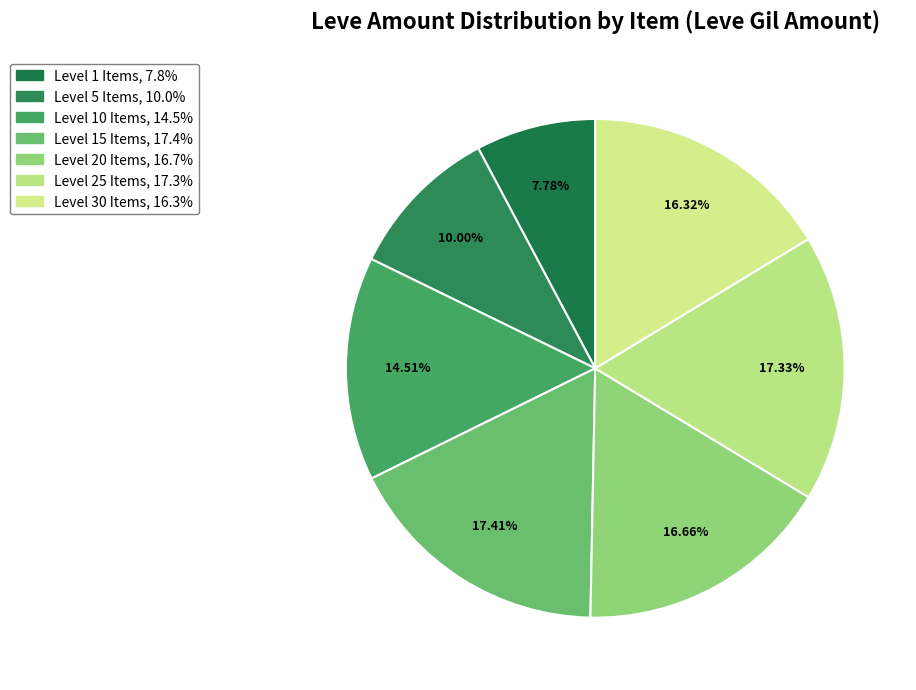

Is there any slice that represents more than half of the pie?

No